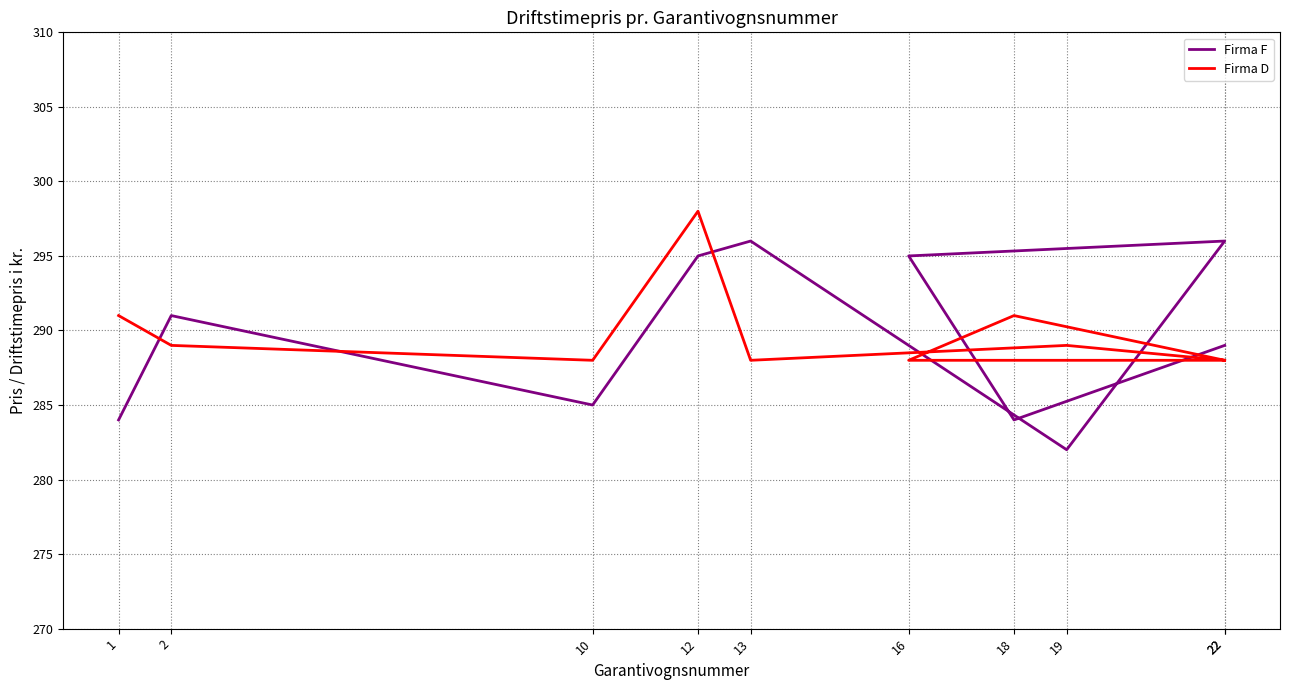

List the labels in order of Firma F value, largest first.

13, 22, 12, 16, 2, 22, 10, 1, 18, 19